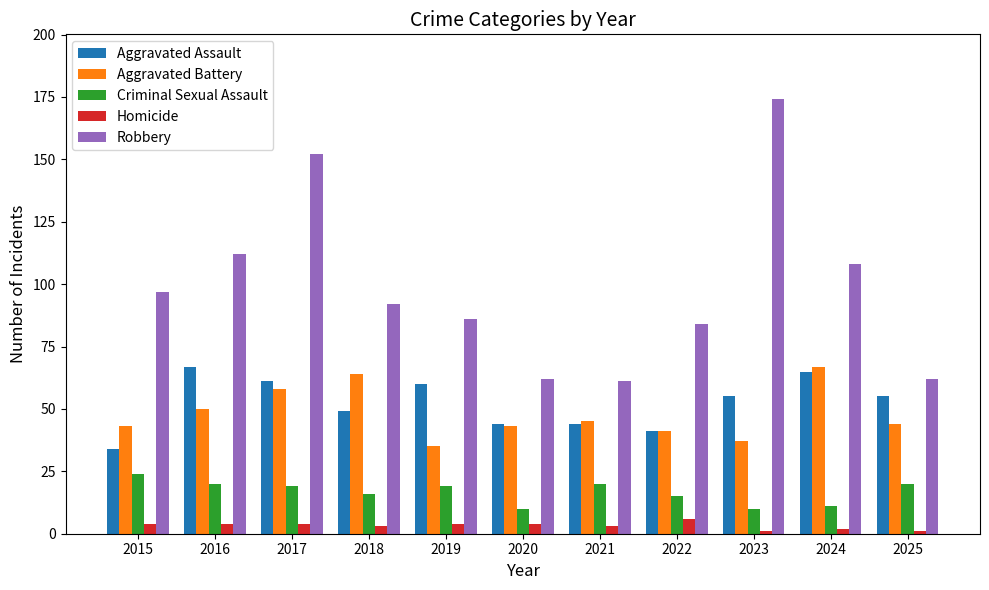

Between 2022 and 2023, which series saw the biggest shift?

Robbery